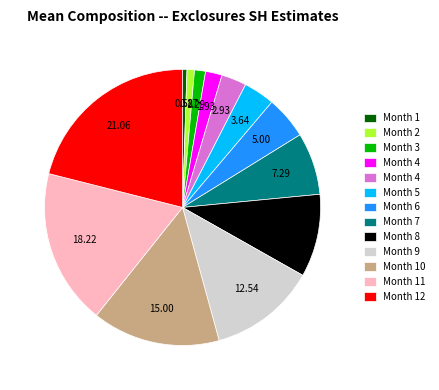

Is there any slice that represents more than half of the pie?

No